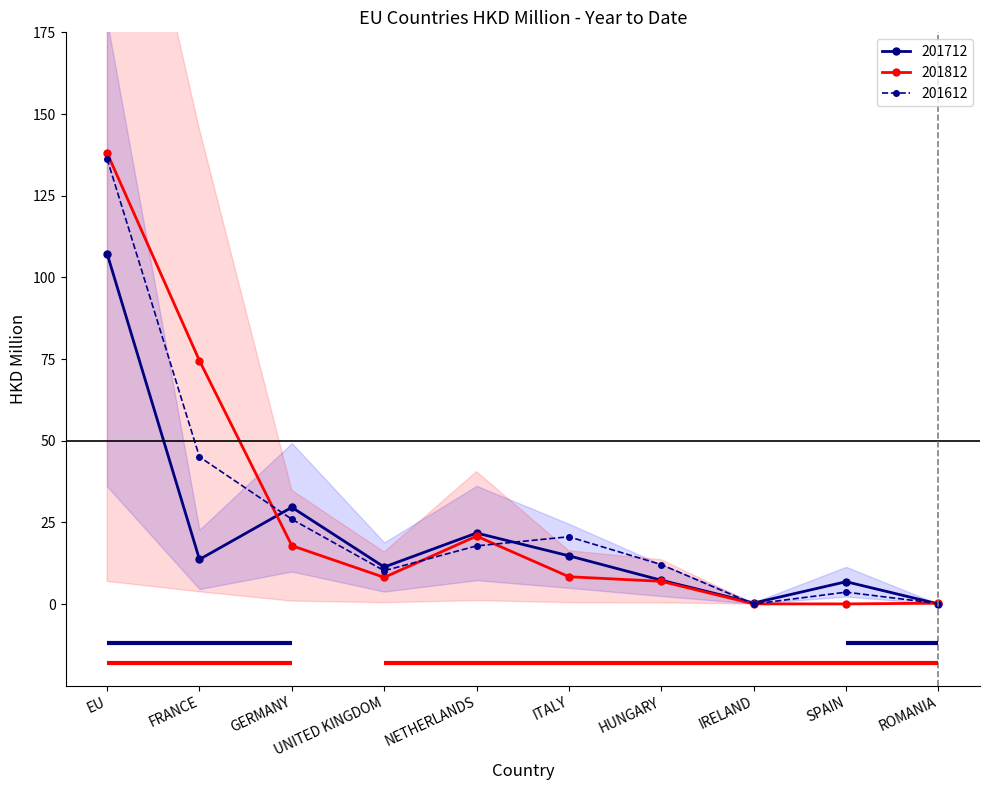

How many interior local peaks does the 201612 series have?

2